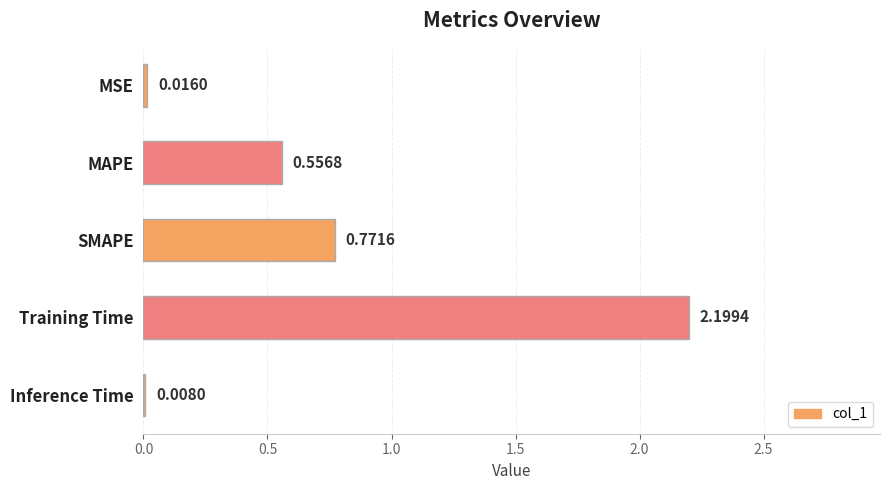

Which label corresponds to the largest value in the chart?

Training Time